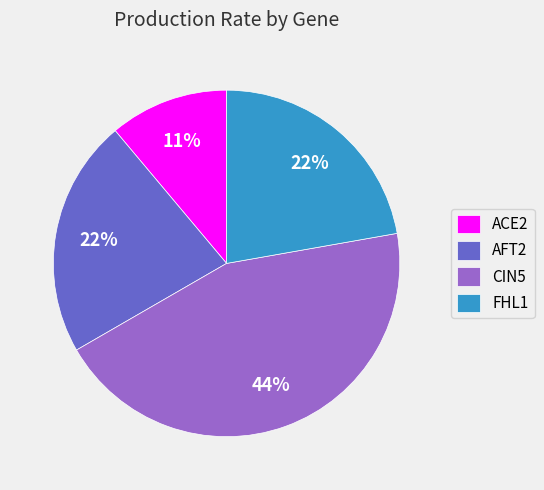

Do ACE2 and FHL1 together represent more than half of the pie?

No